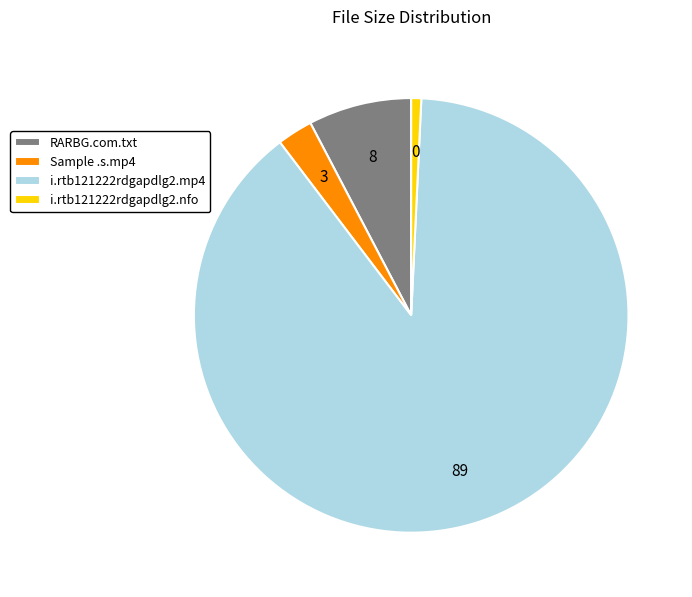

Which has a higher value, Sample .s.mp4 or RARBG.com.txt?

RARBG.com.txt